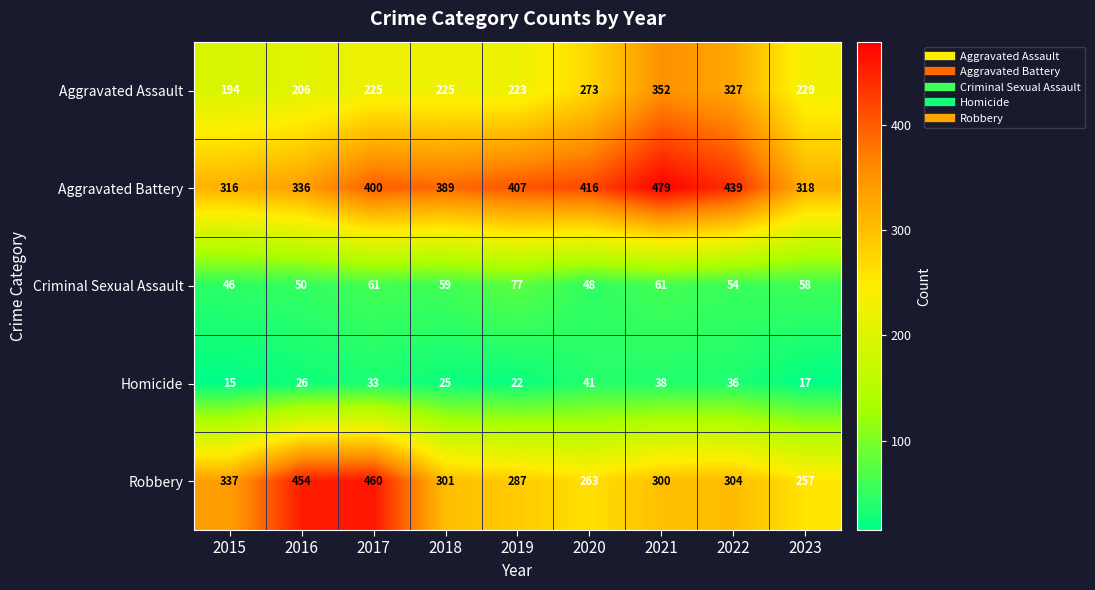

Is it true that Aggravated Assault equals 273 at 2020?

True